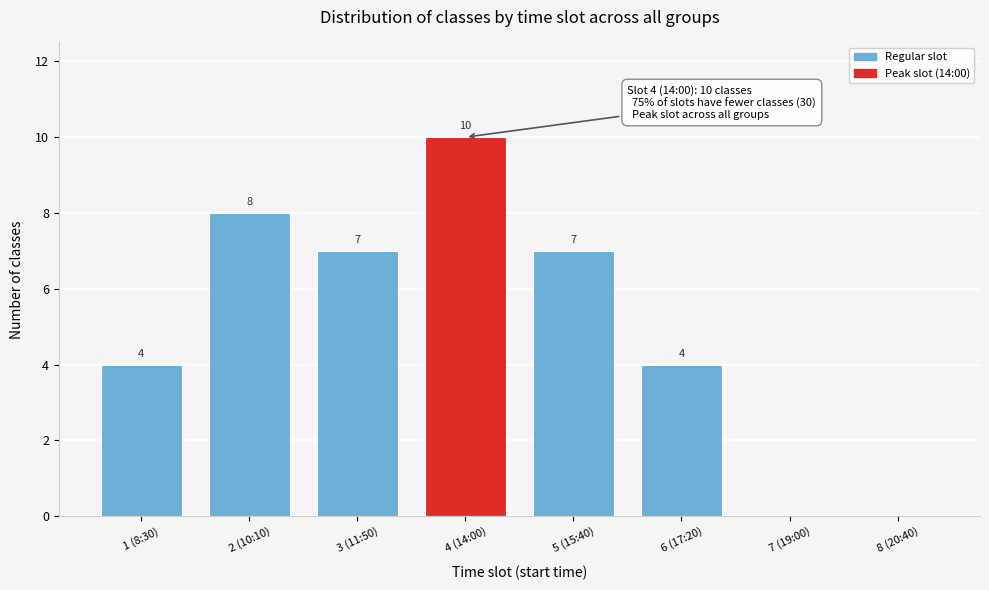

Reading right to left, transcribe all the data shown in this chart.

8 (20:40)=0	7 (19:00)=0	6 (17:20)=4	5 (15:40)=7	4 (14:00)=10	3 (11:50)=7	2 (10:10)=8	1 (8:30)=4